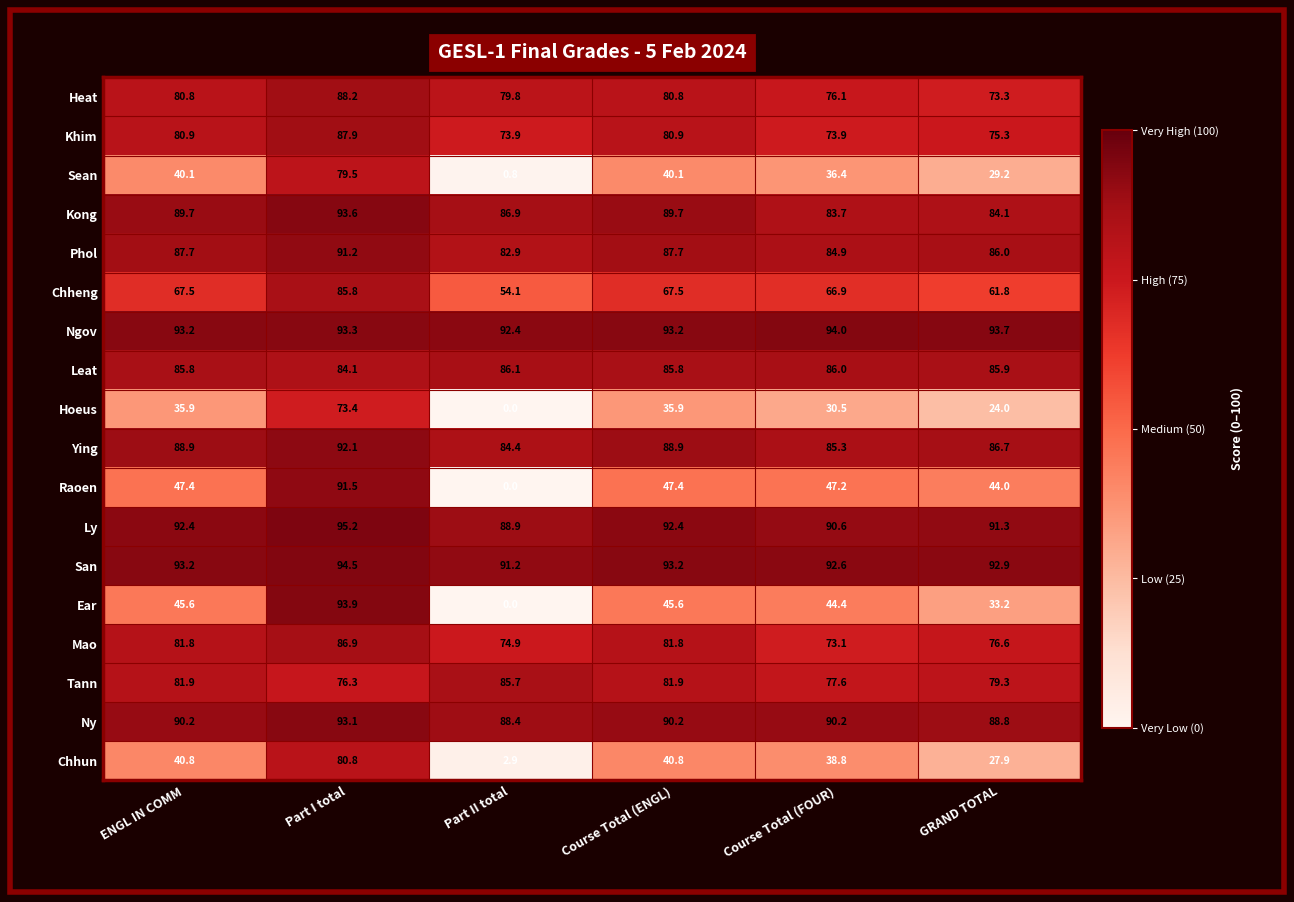

How many data points in Khim are above 80?

3